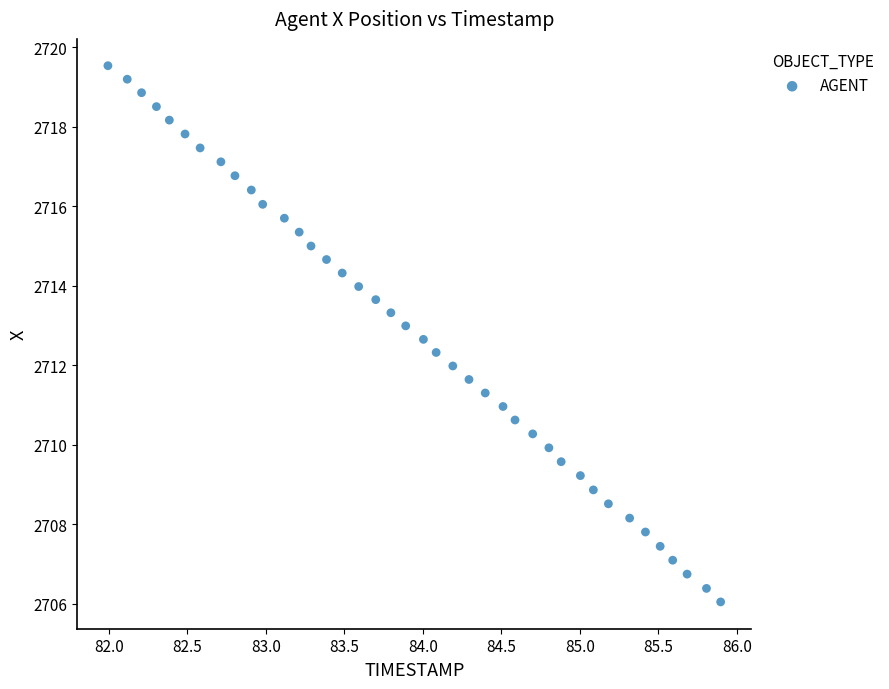

What is the range of X values (max minus min)?

3.9